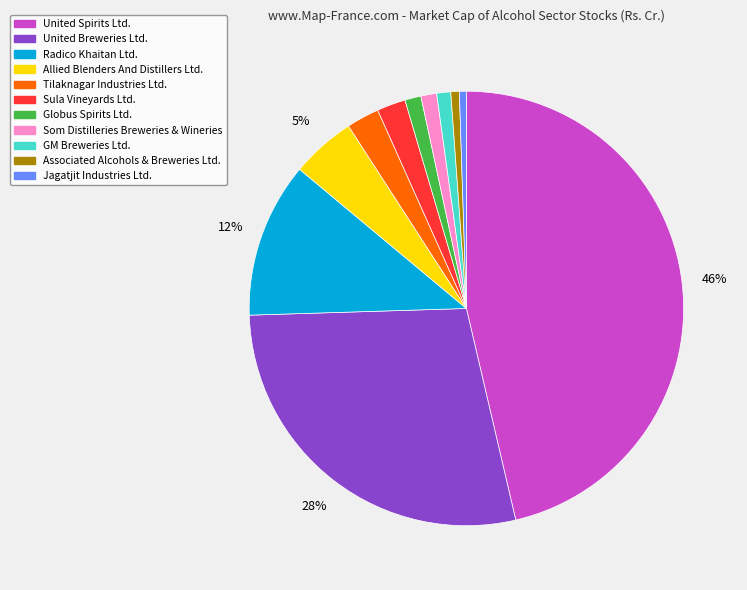

What is the largest slice in the pie chart?

United Spirits Ltd.